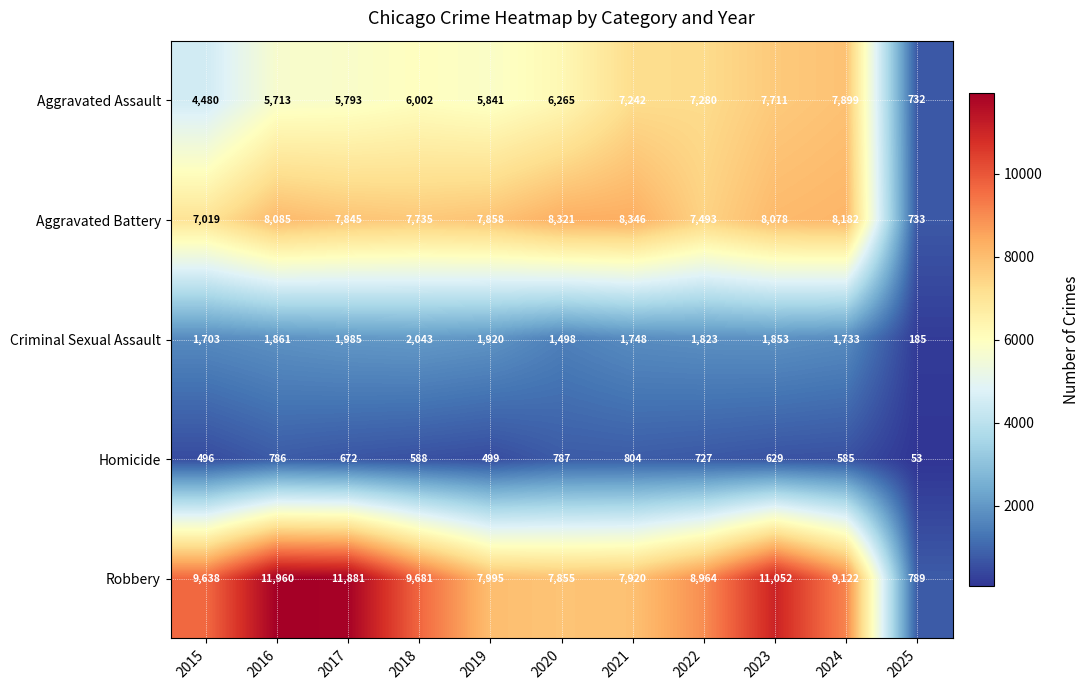

What is the difference between the Robbery values at 2020 and 2025?

7066